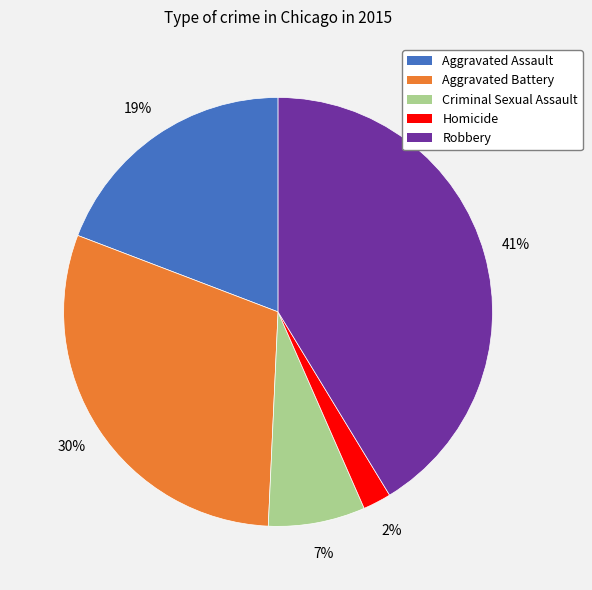

Between Aggravated Battery and Homicide, which is larger?

Aggravated Battery